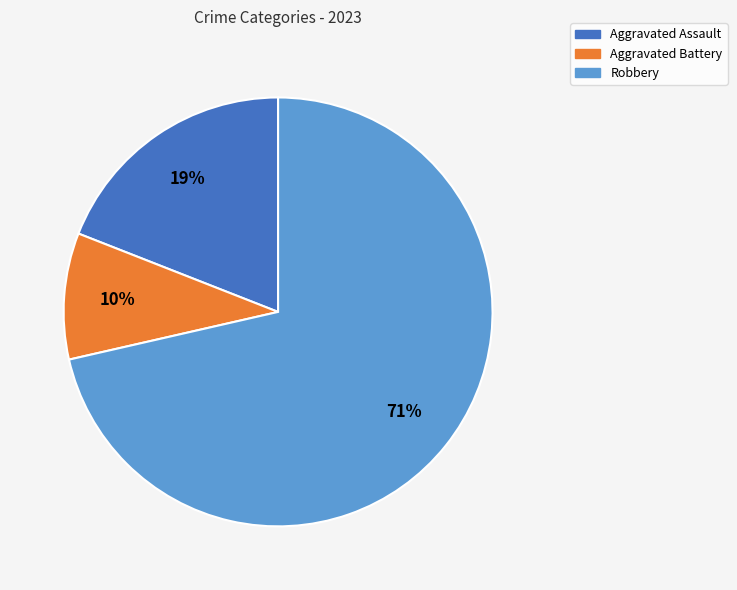

What is the ratio of the value at Aggravated Assault to the value at Robbery?

0.3